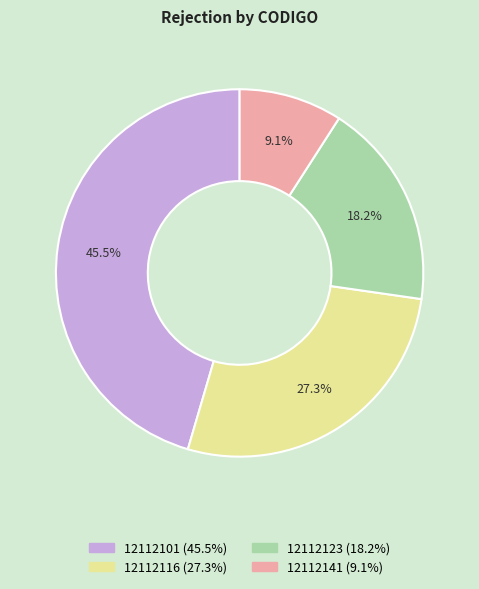

True or false: 12112101 accounts for 54% of the total.

False